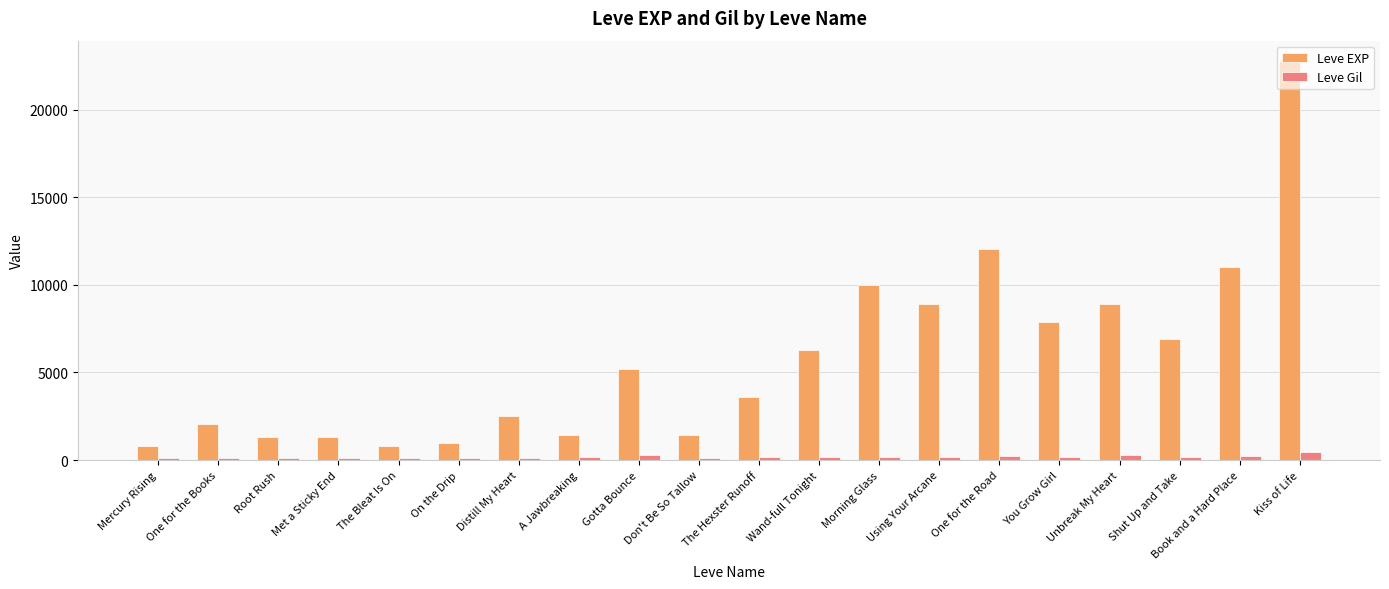

Which series has the largest range (max minus min)?

Leve EXP